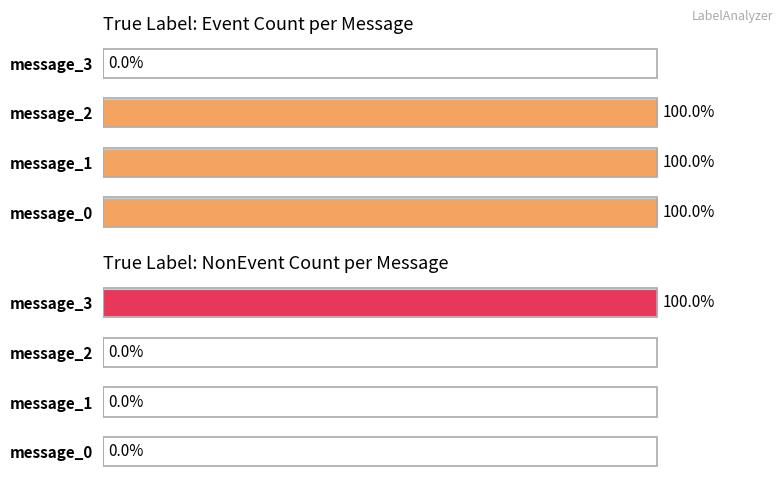

What is the value of the NonEvent bar at the 4th from the left?

100